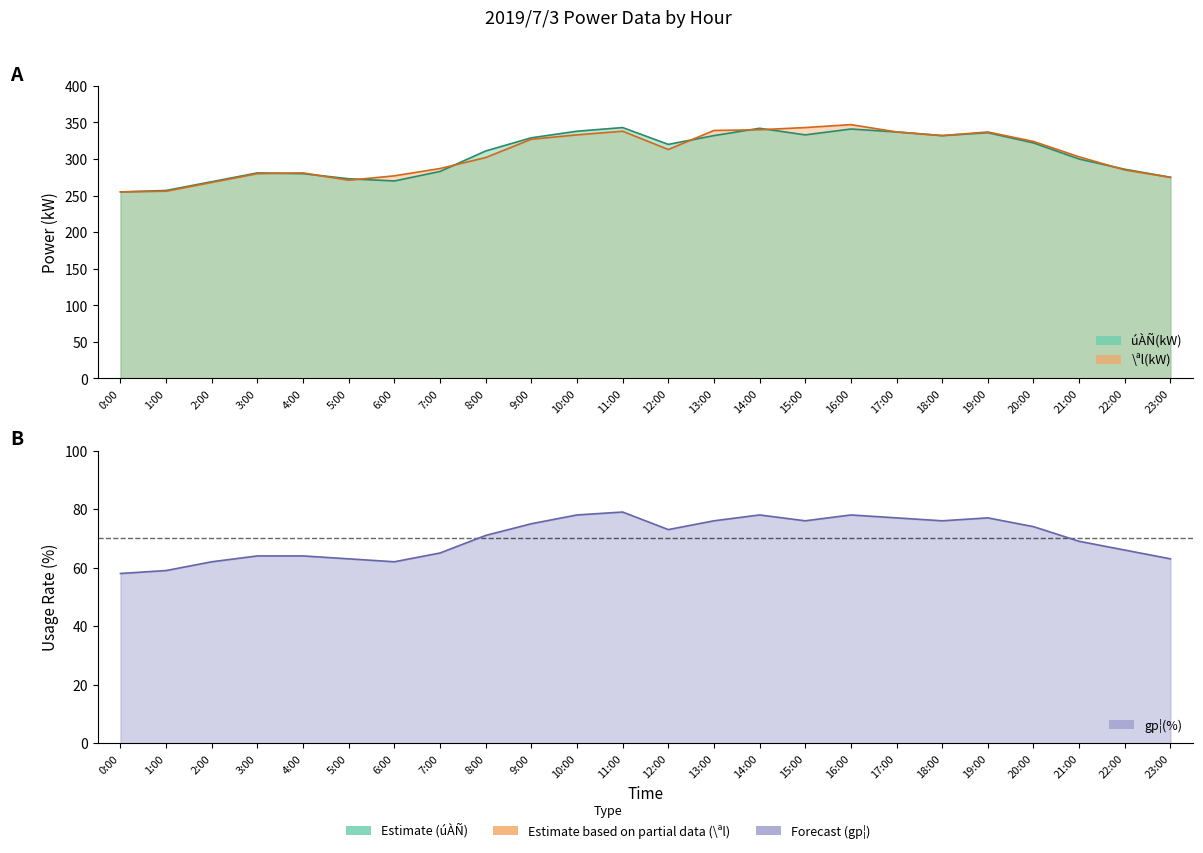

What is the sum of the gp¦(%) values at 13:00 and 17:00?

153